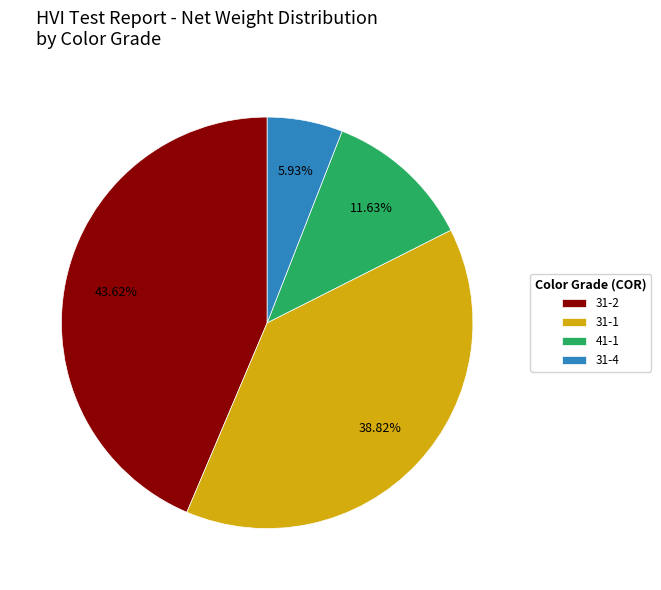

Which slice is the smallest?

31-4